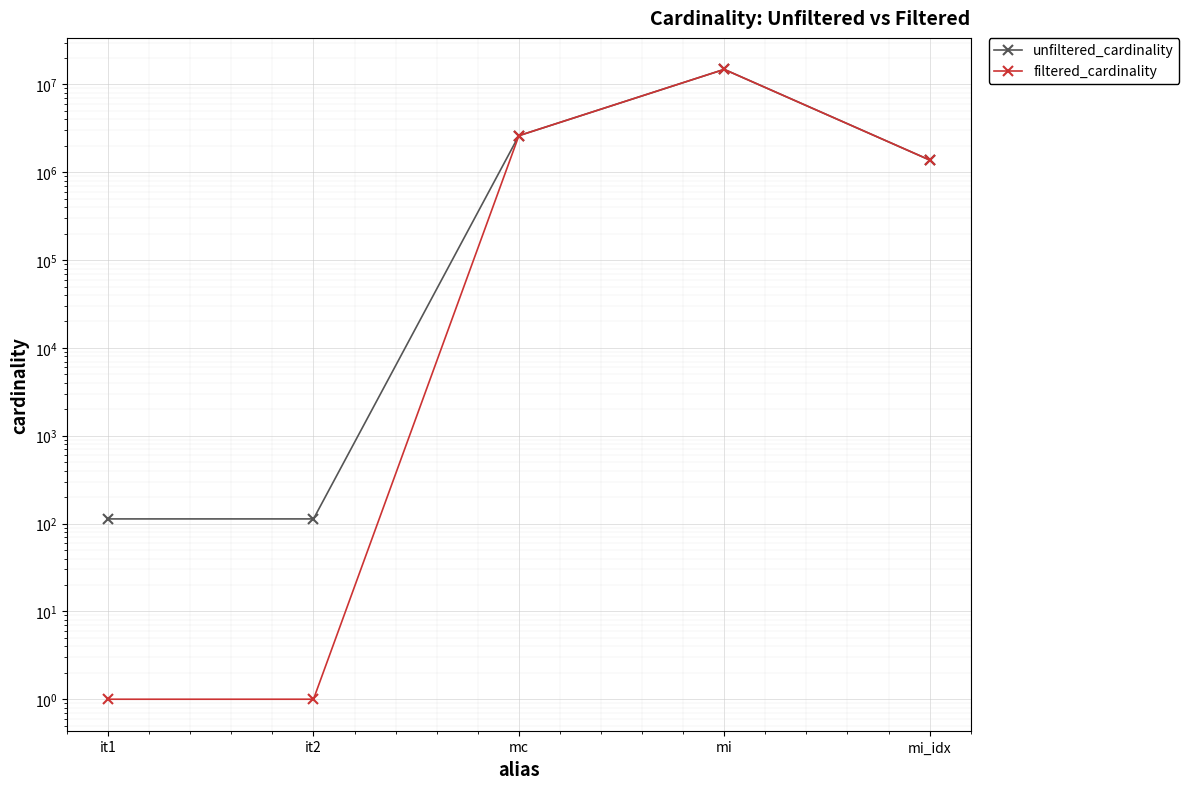

What is the maximum value for filtered_cardinality?

14835720